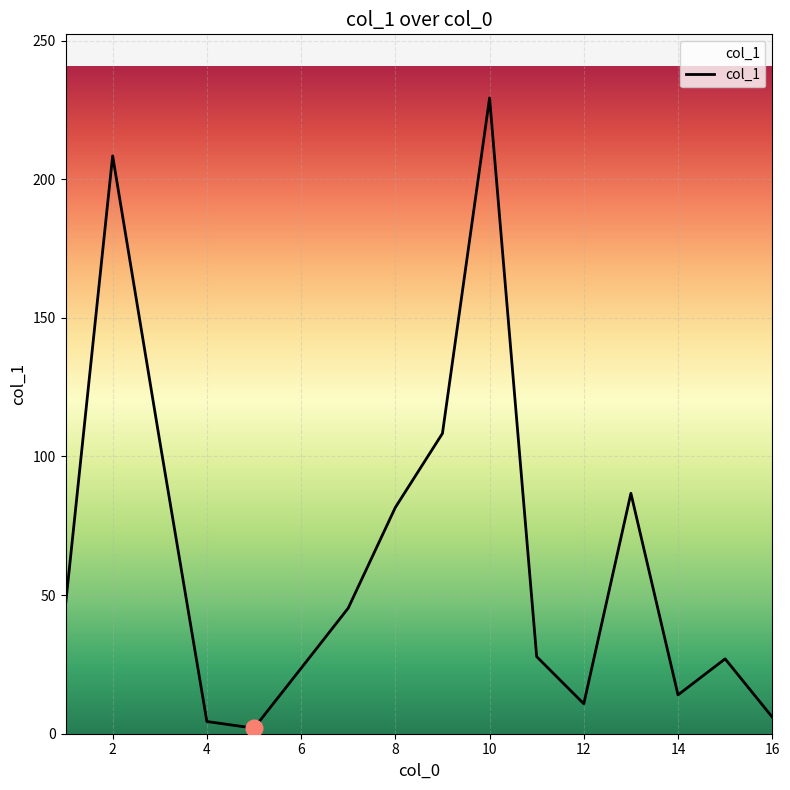

What is the change in value from 16 to 1?

+40.4